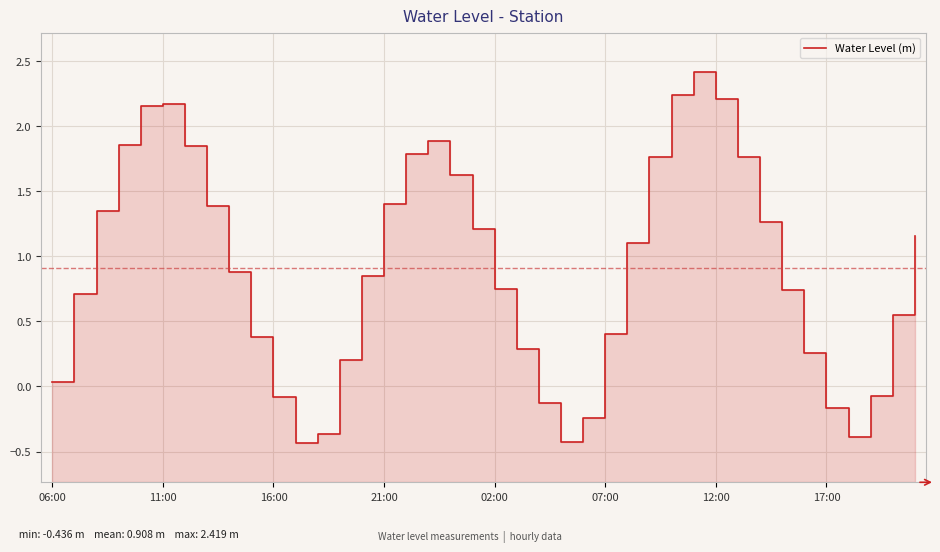

Reading left to right, extract all data points from this chart.

0.0	0.7	1.4	1.9	2.2	2.2	1.8	1.4	0.9	0.4	-0.1	-0.4	-0.4	0.2	0.8	1.4	1.8	1.9	1.6	1.2	0.7	0.3	-0.1	-0.4	-0.2	0.4	1.1	1.8	2.2	2.4	2.2	1.8	1.3	0.7	0.3	-0.2	-0.4	-0.1	0.5	1.2